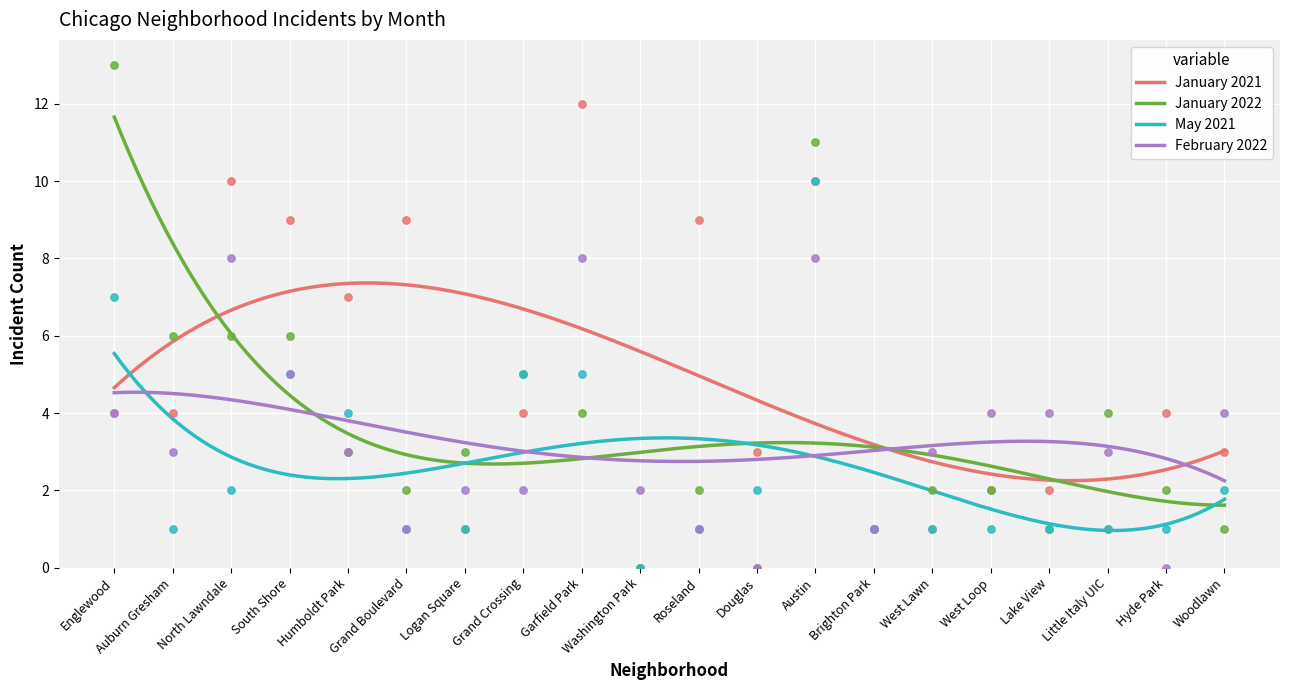

Which series contains the lowest Y value?

January 2021